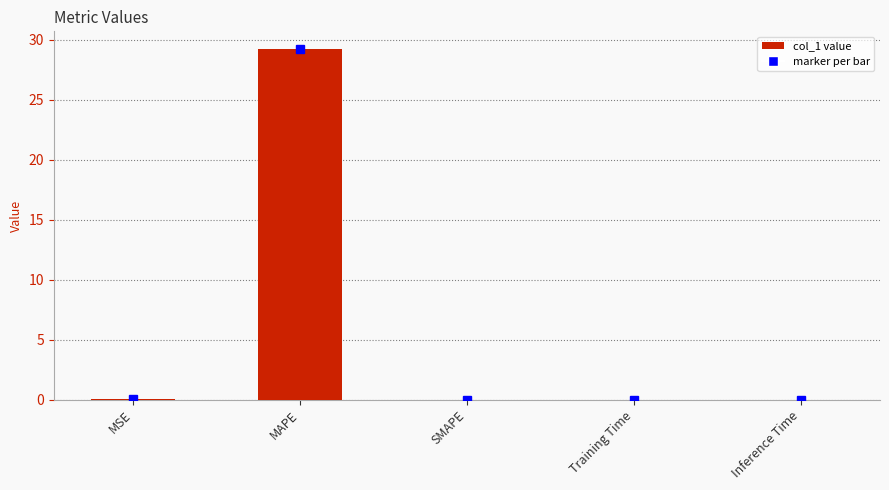

At which category does the chart reach its peak across all series?

MAPE